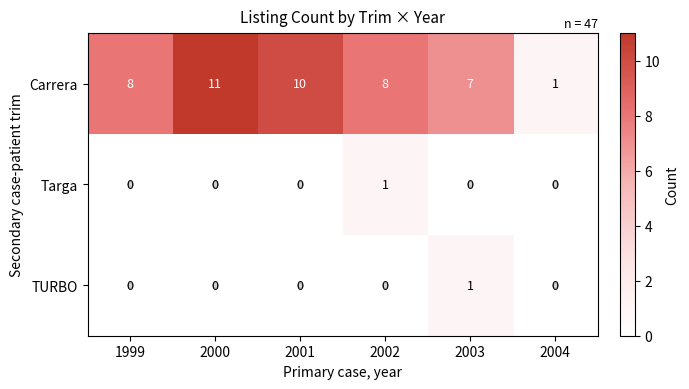

Count the TURBO values in the range 0 to 1.

6